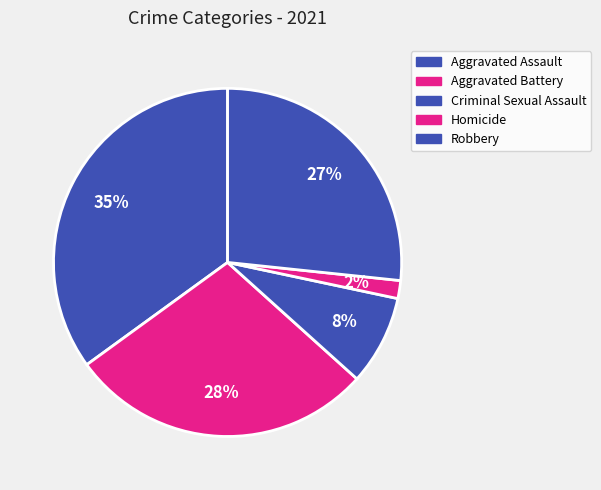

Count the number of slices in the pie.

5